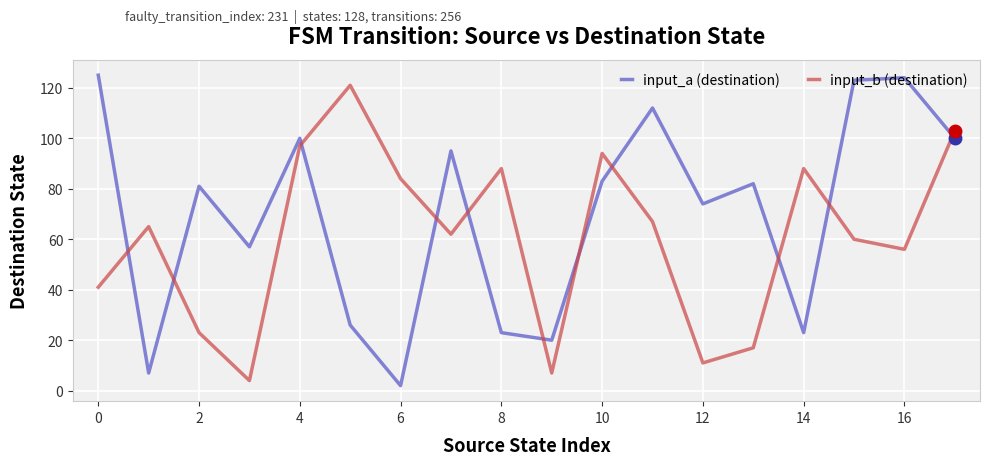

True or false: input_b (destination) and input_a (destination) cross at least once.

True